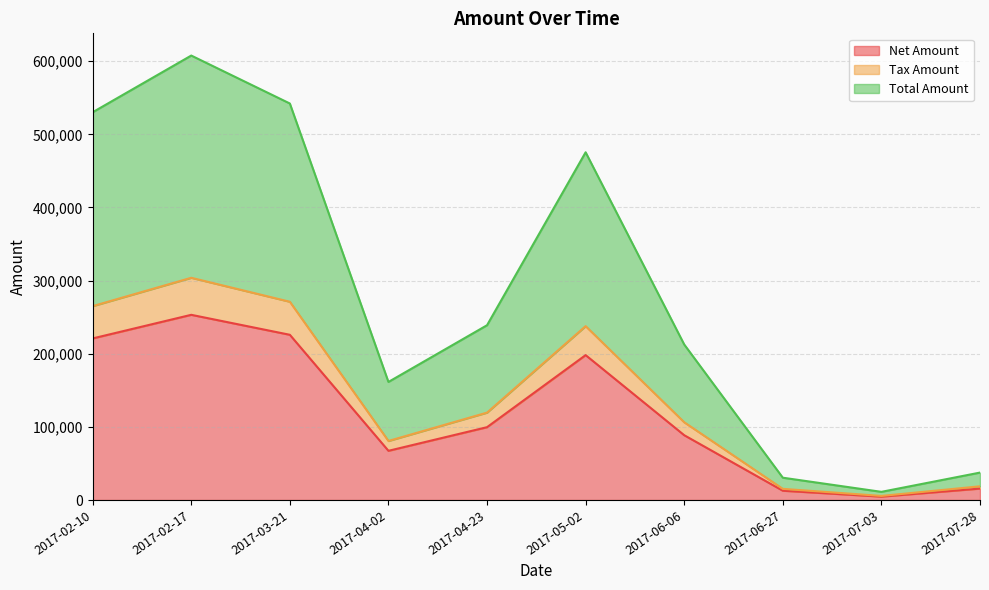

At which category does Net Amount reach its first local valley?

2017-04-02